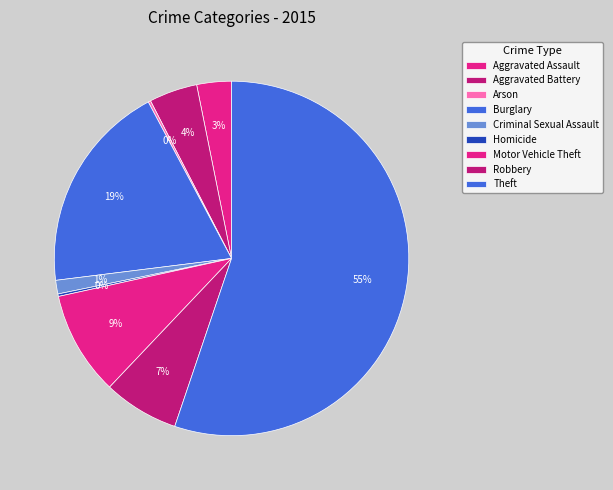

Which has a higher value, Motor Vehicle Theft or Burglary?

Burglary